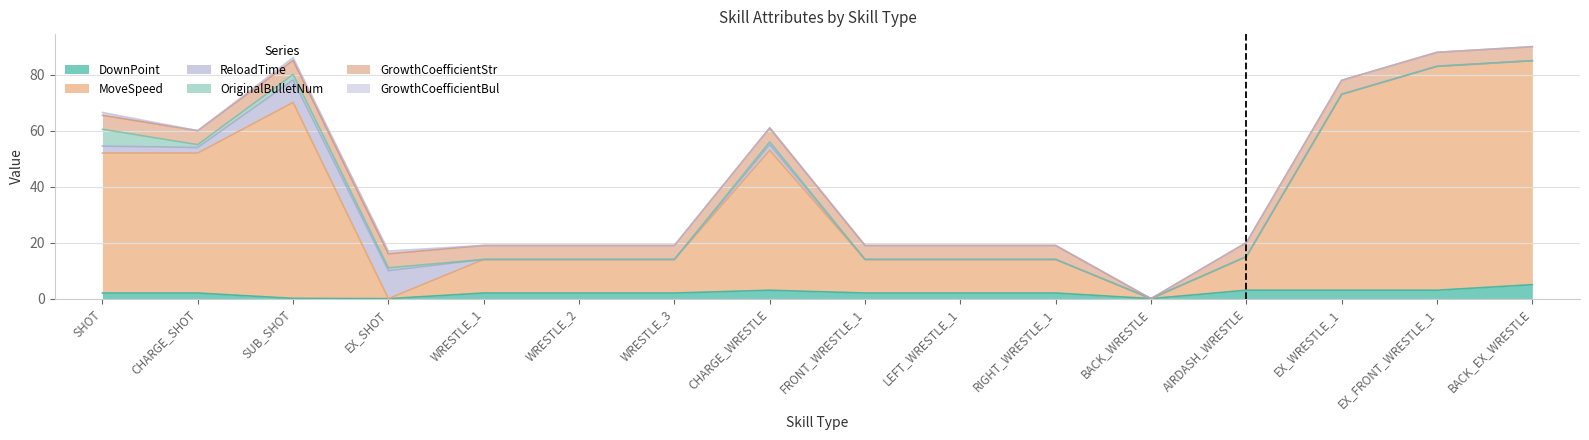

At LEFT_WRESTLE_1, list the series in order from smallest to largest.

ReloadTime, OriginalBulletNum, GrowthCoefficientBul, DownPoint, GrowthCoefficientStr, MoveSpeed